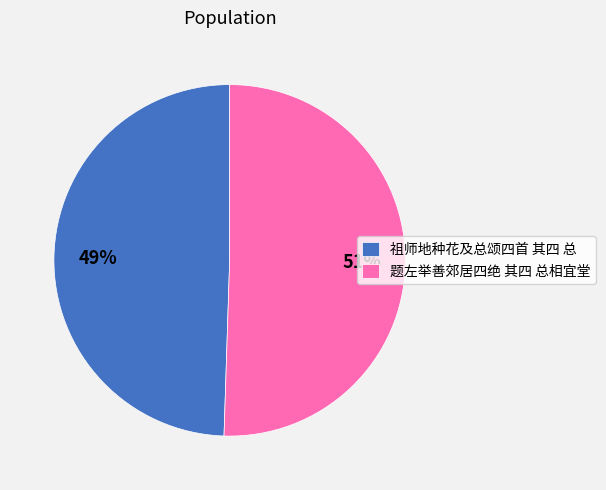

Which category has the biggest portion of the pie?

题左举善郊居四绝 其四 总相宜堂